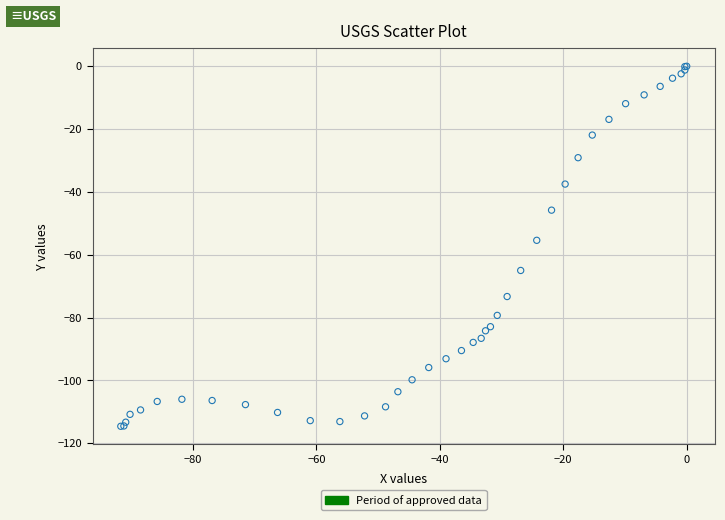

What Y value in the scatter plot is closest to -57?

-55.4